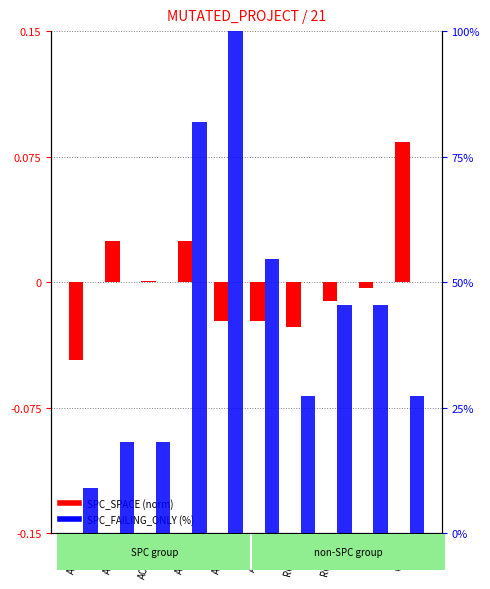

Which series has the largest range (max minus min)?

SPC_FAILING_ONLY (%)